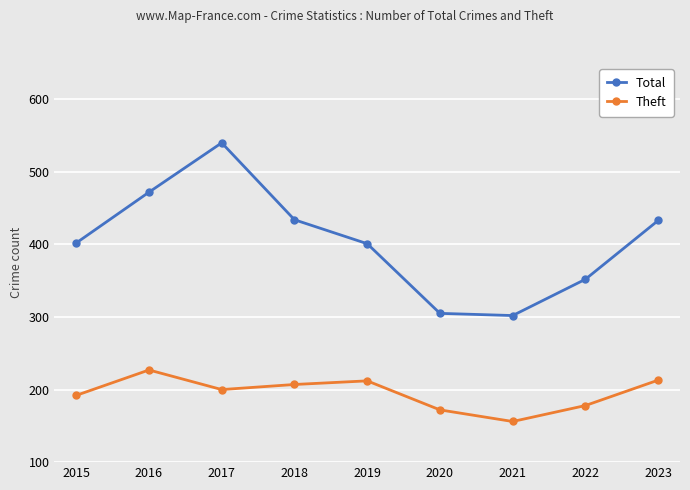

True or false: Total and Theft intersect in this chart.

False